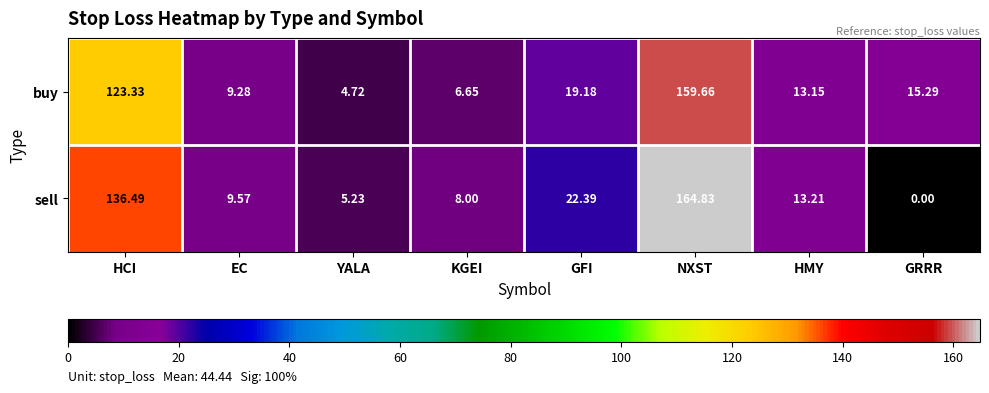

At which label does sell first exceed 13?

HCI